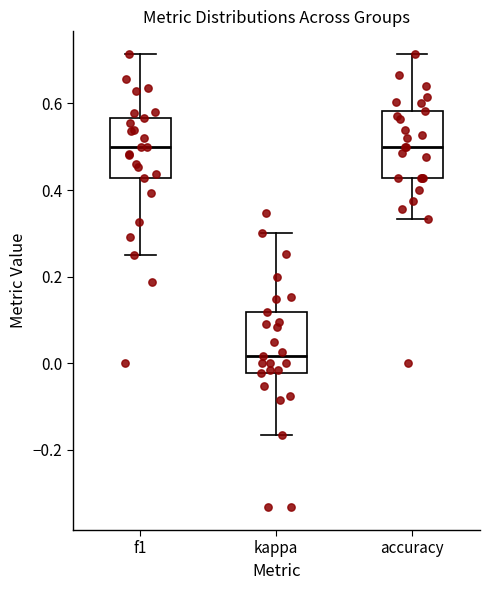

Where does the lower whisker of the box for f1 end on the y-axis? The values are not printed on the chart, so give them approximately, as read against the axis.

0.26